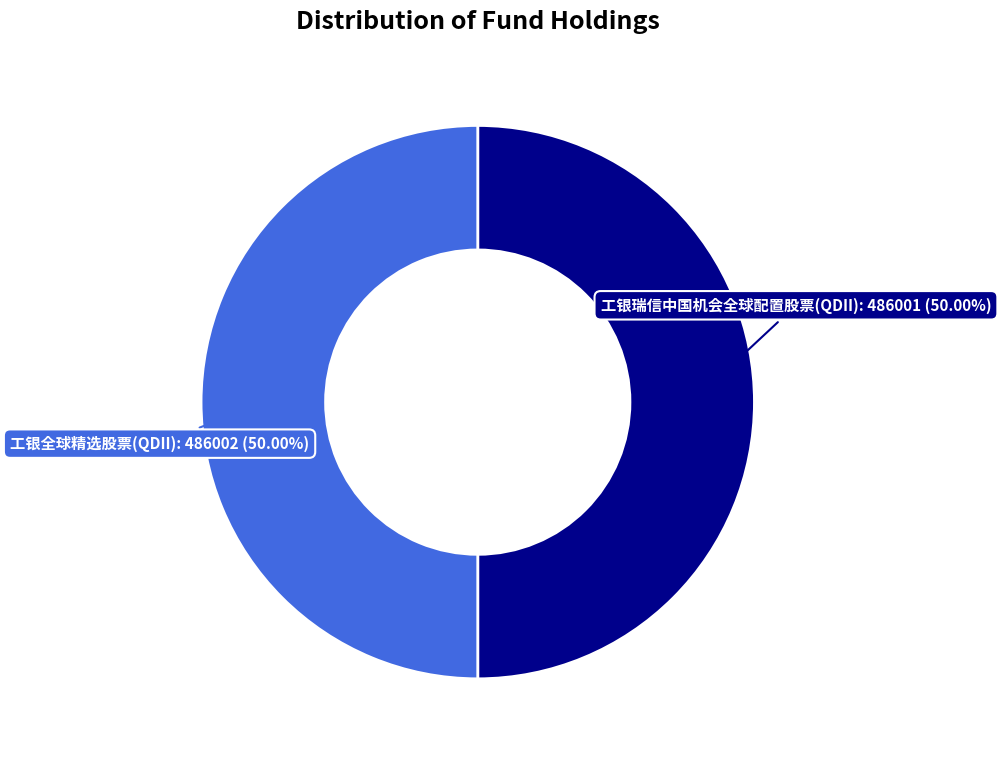

What is the ratio of the value at 工银全球精选股票(QDII) to the value at 工银瑞信中国机会全球配置股票(QDII)?

1.0